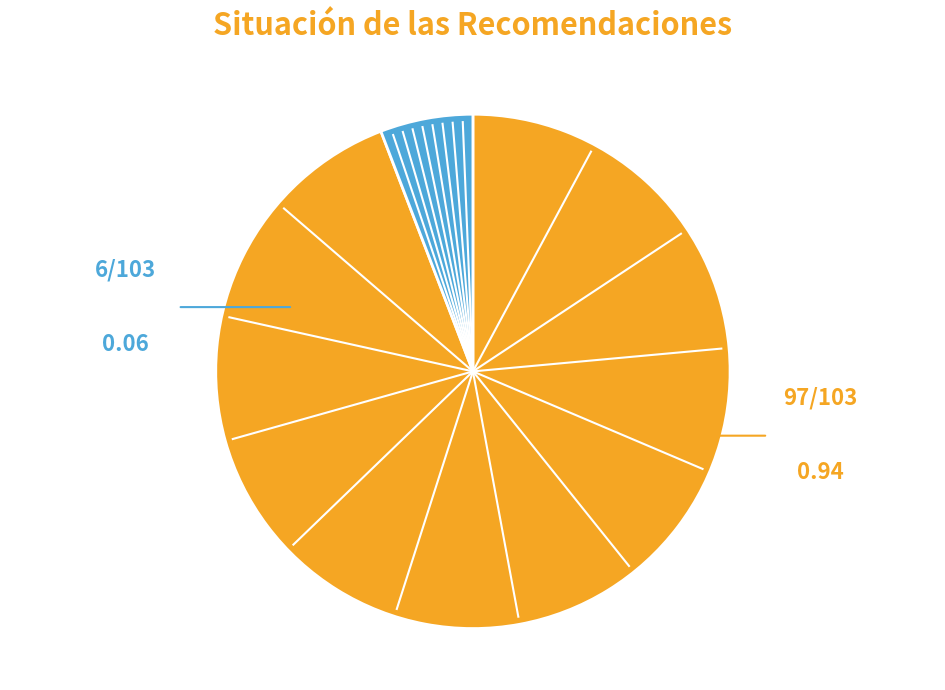

Is there any slice that represents more than half of the pie?

Yes